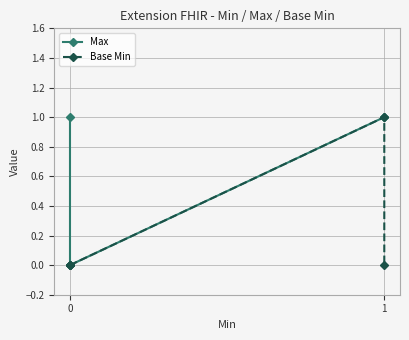

True or false: Base Min has more than 2 interior local peaks.

False